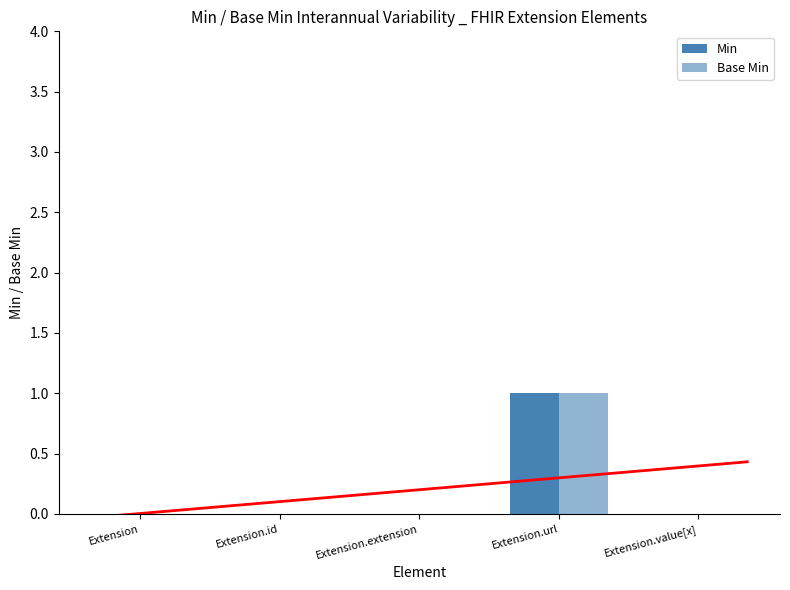

What is the difference between the Base Min values at Extension.url and Extension?

1